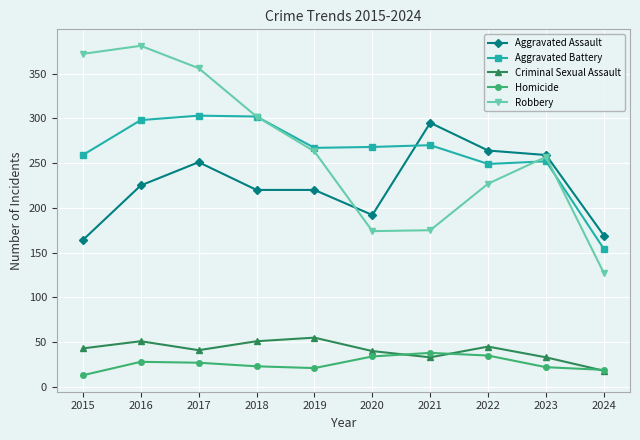

How many data points does each series have?

10